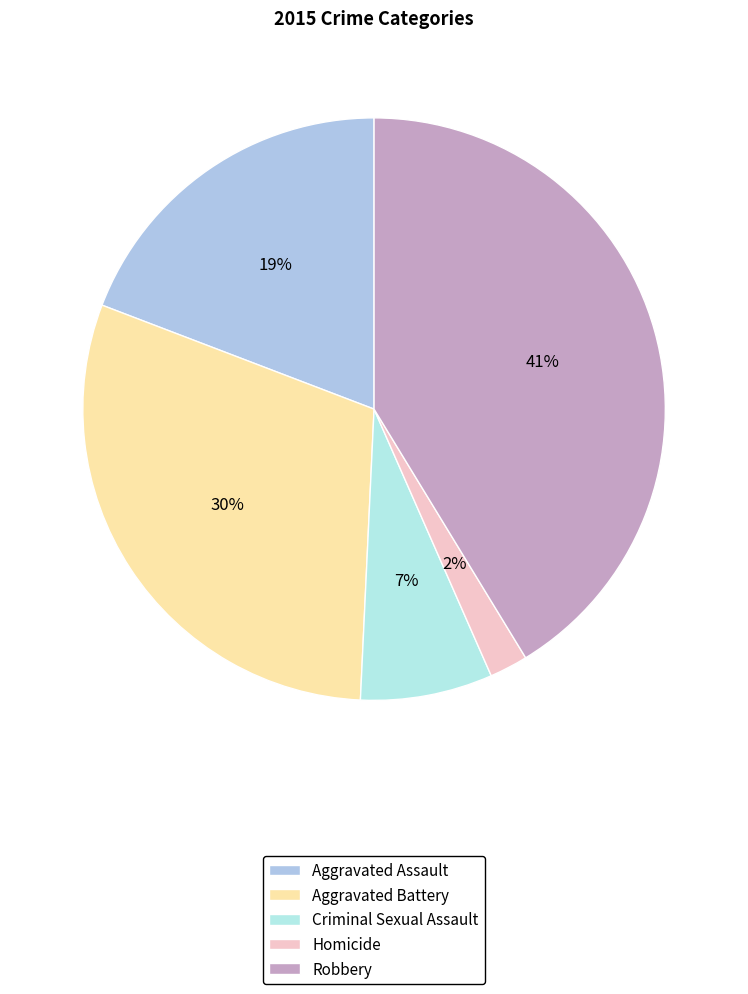

True or false: Robbery accounts for 41% of the total.

True